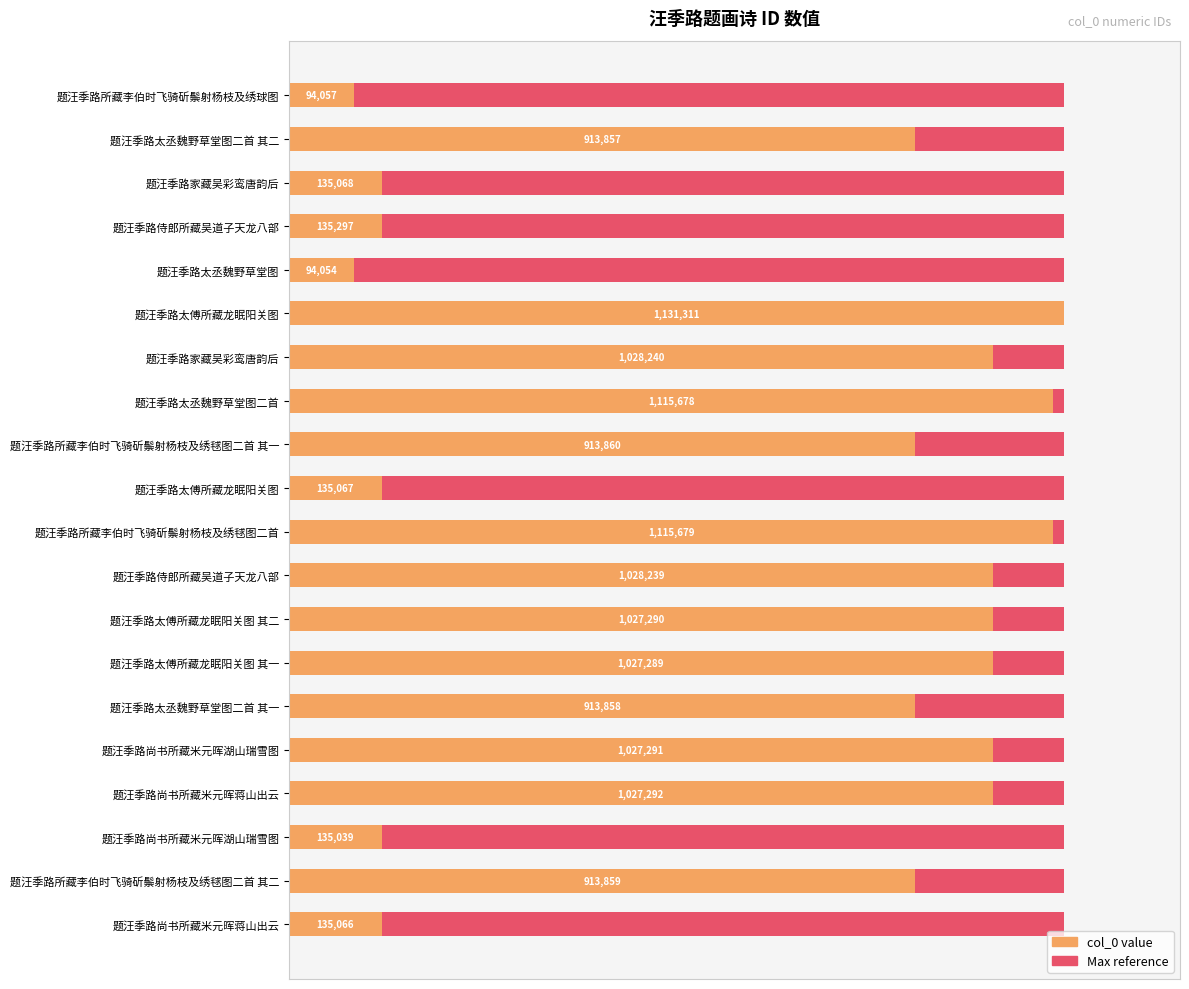

How many groups of bars are there?

20